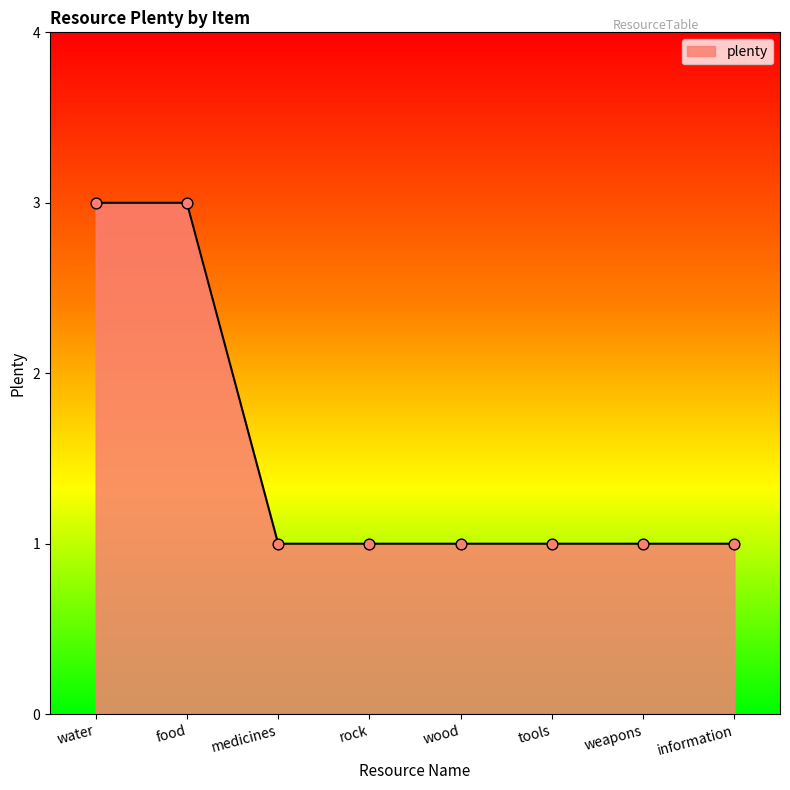

What is the ratio of the value at rock to the value at weapons?

1.0